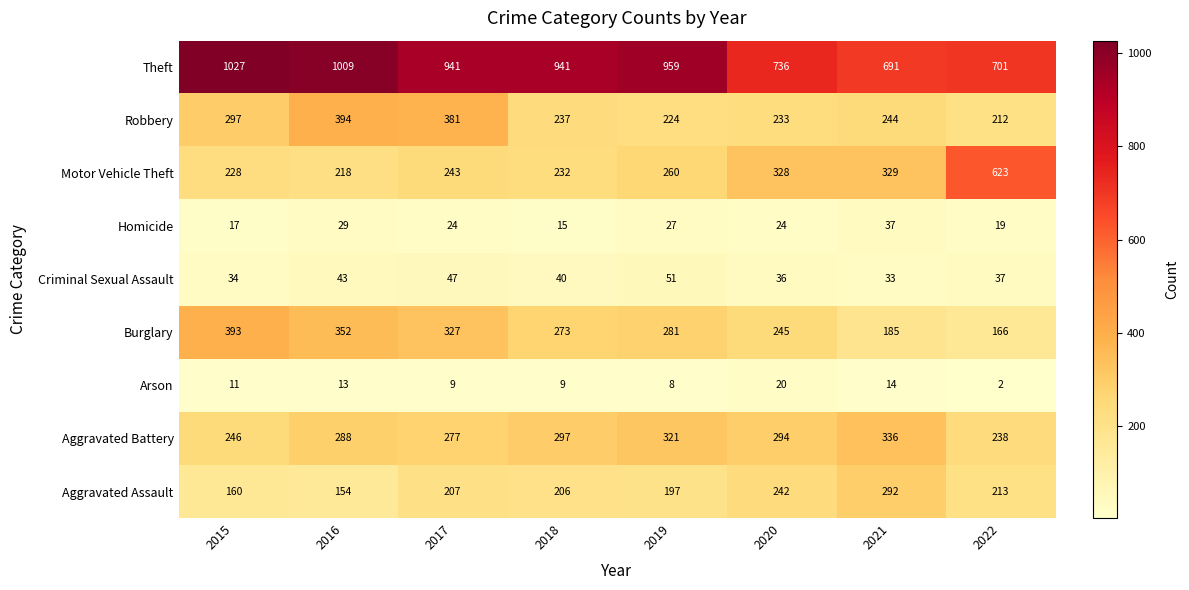

Count the number of categories in the chart.

8